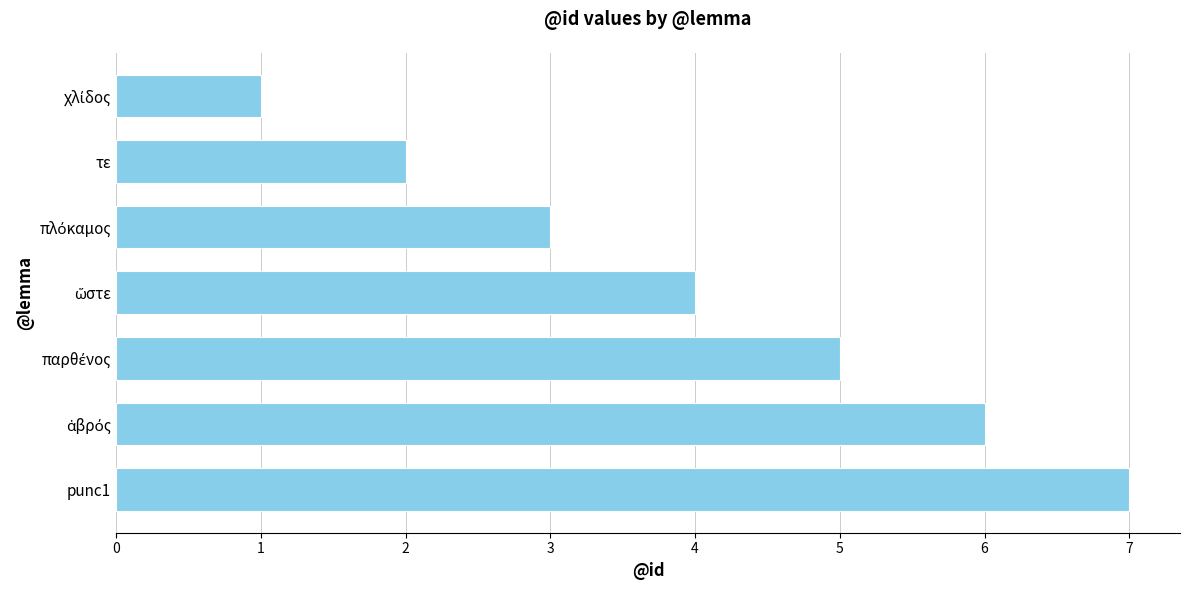

What is the difference between the maximum and minimum values?

6